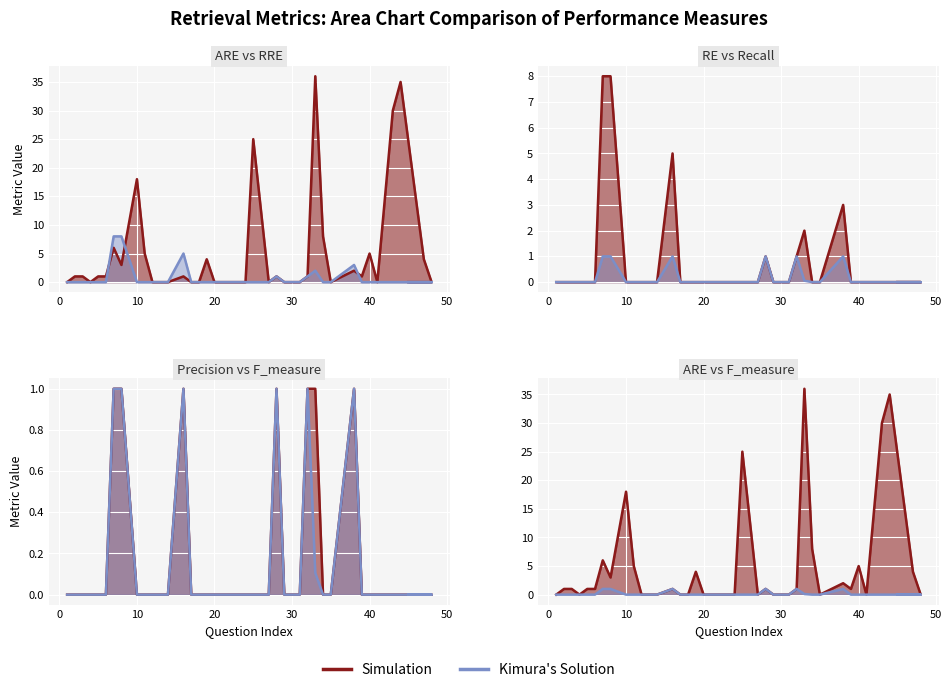

The ARE series shows 0.0 at 24. True or false?

True